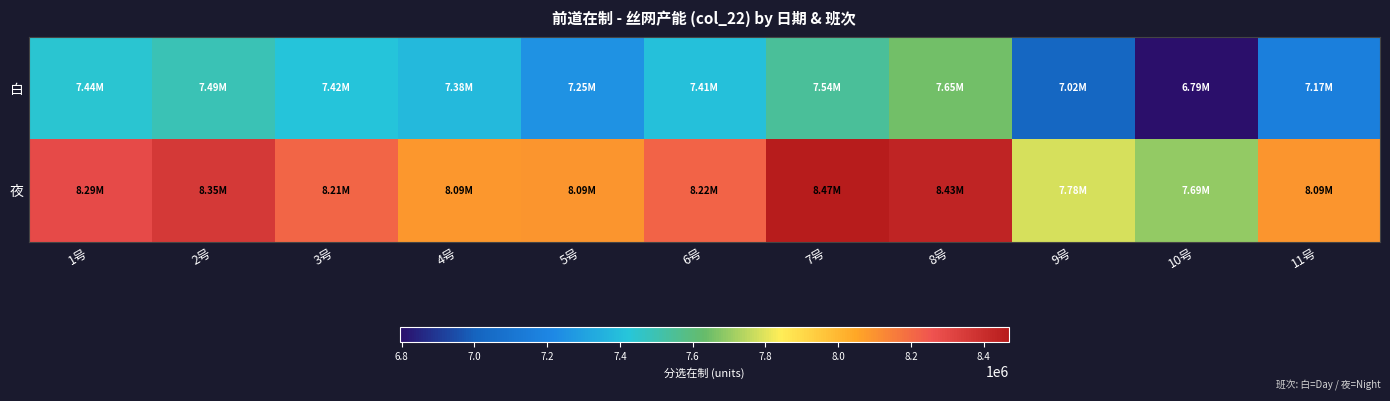

Which series has the largest total across all categories?

夜